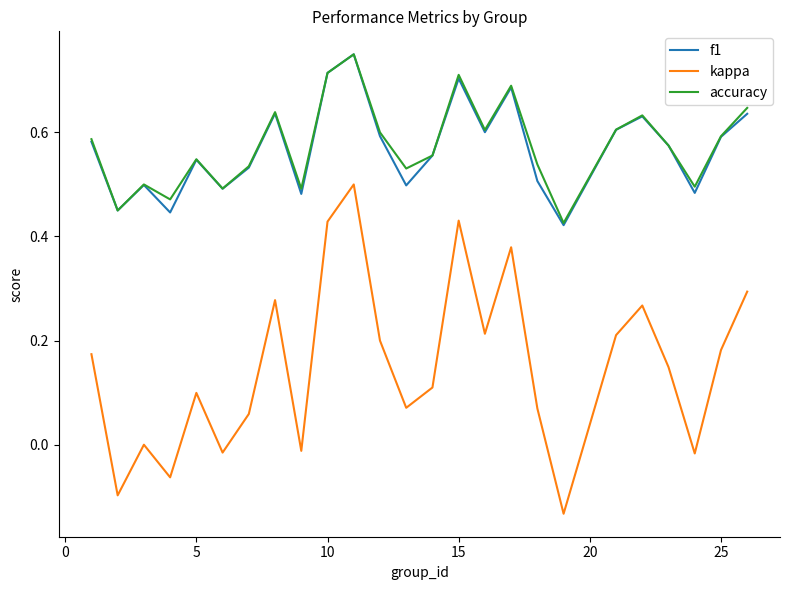

True or false: accuracy and kappa cross at least once.

False